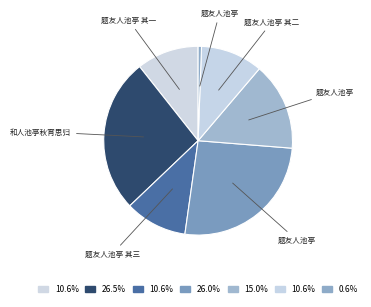

What is the smallest slice in the pie chart?

题友人池亭